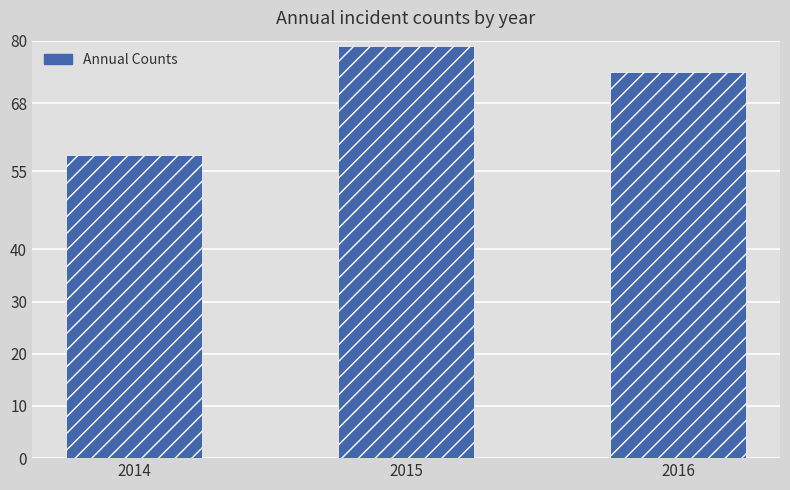

Which category has the highest value across all series?

2015